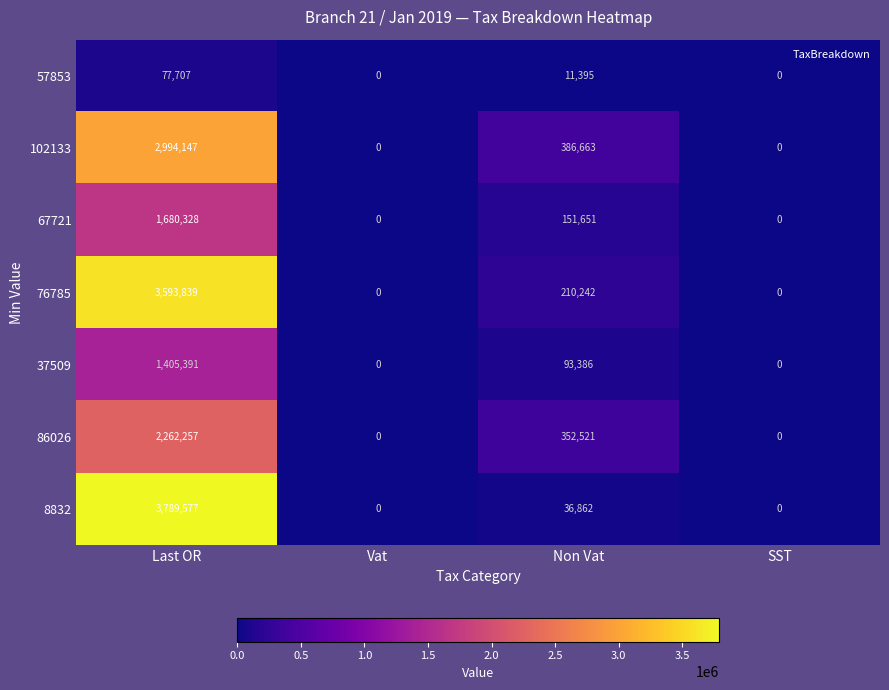

At how many categories does at least one series exceed 3085526?

1